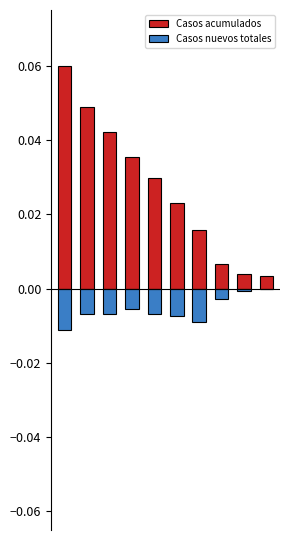

Rank the categories by Casos acumulados value from lowest to highest.

9, 8, 7, 6, 5, 4, 3, 2, 1, 0